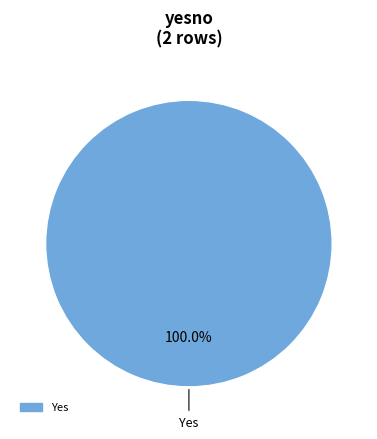

Is there a majority slice in this chart?

Yes